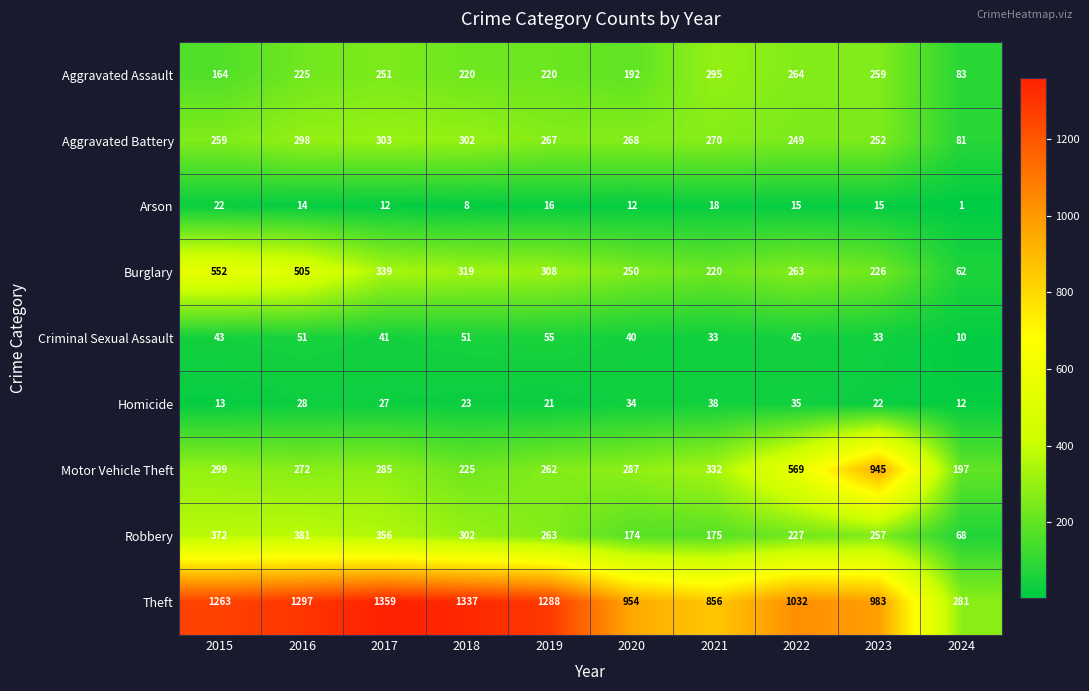

At which category does the chart reach its peak across all series?

2017